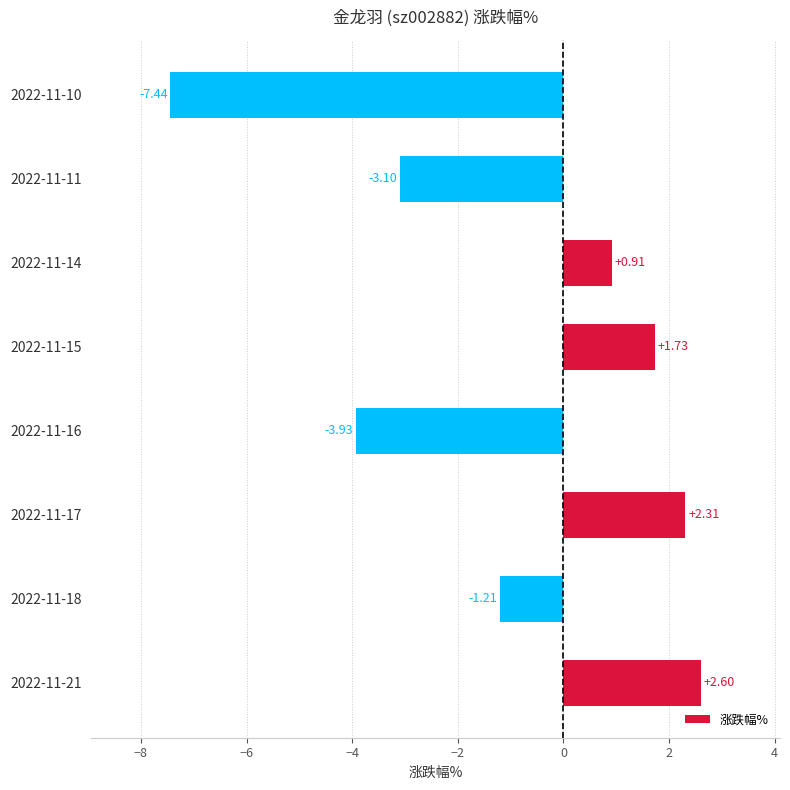

What is the average value?

-1.0